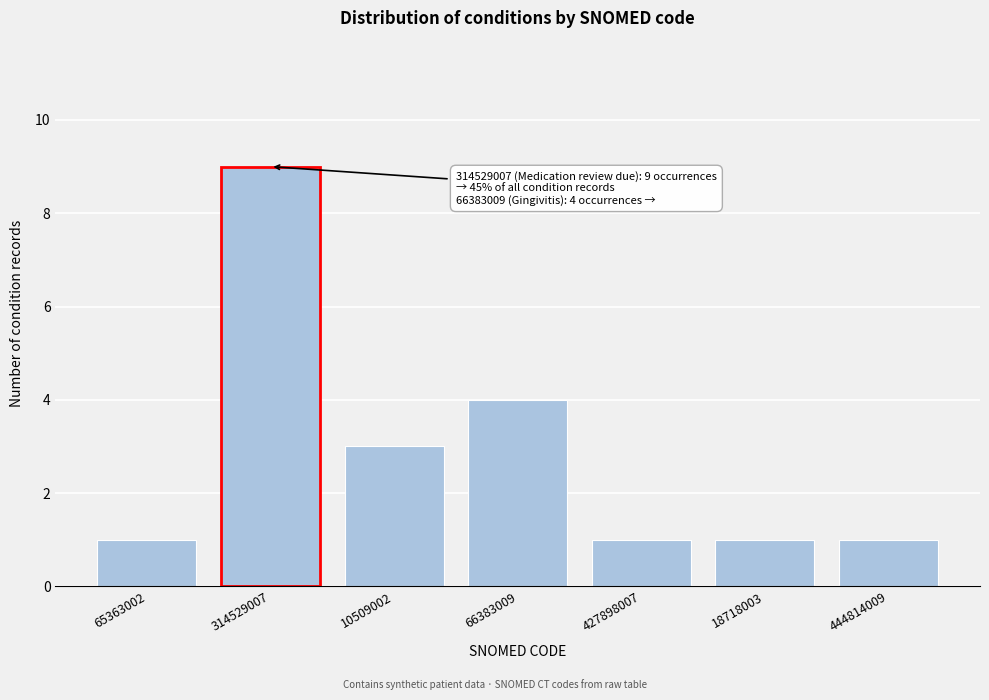

Reading left to right, extract all data points from this chart.

65363002=1	314529007=9	10509002=3	66383009=4	427898007=1	18718003=1	444814009=1